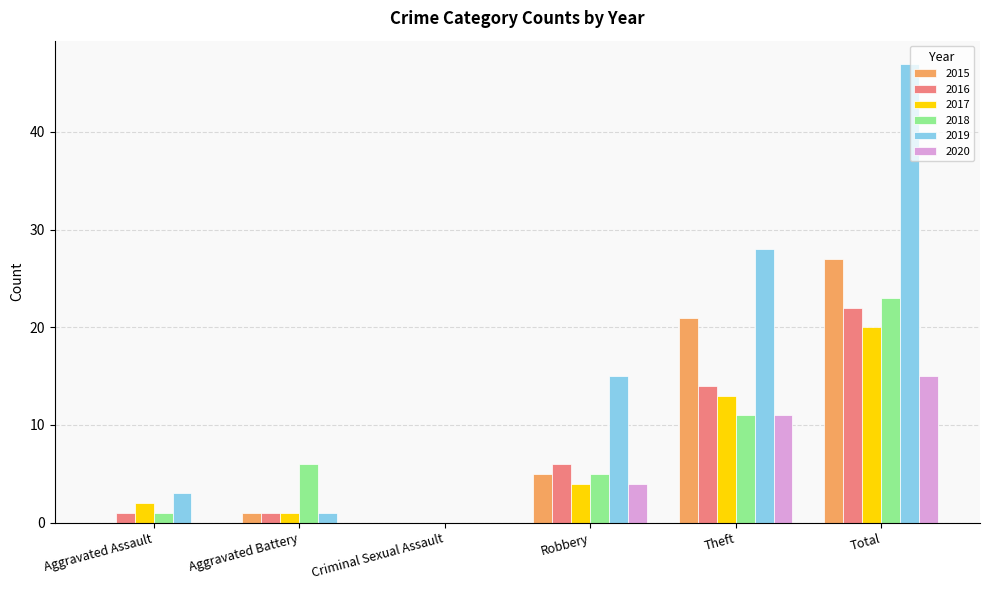

What are all the series names shown in the legend?

2015, 2016, 2017, 2018, 2019, 2020